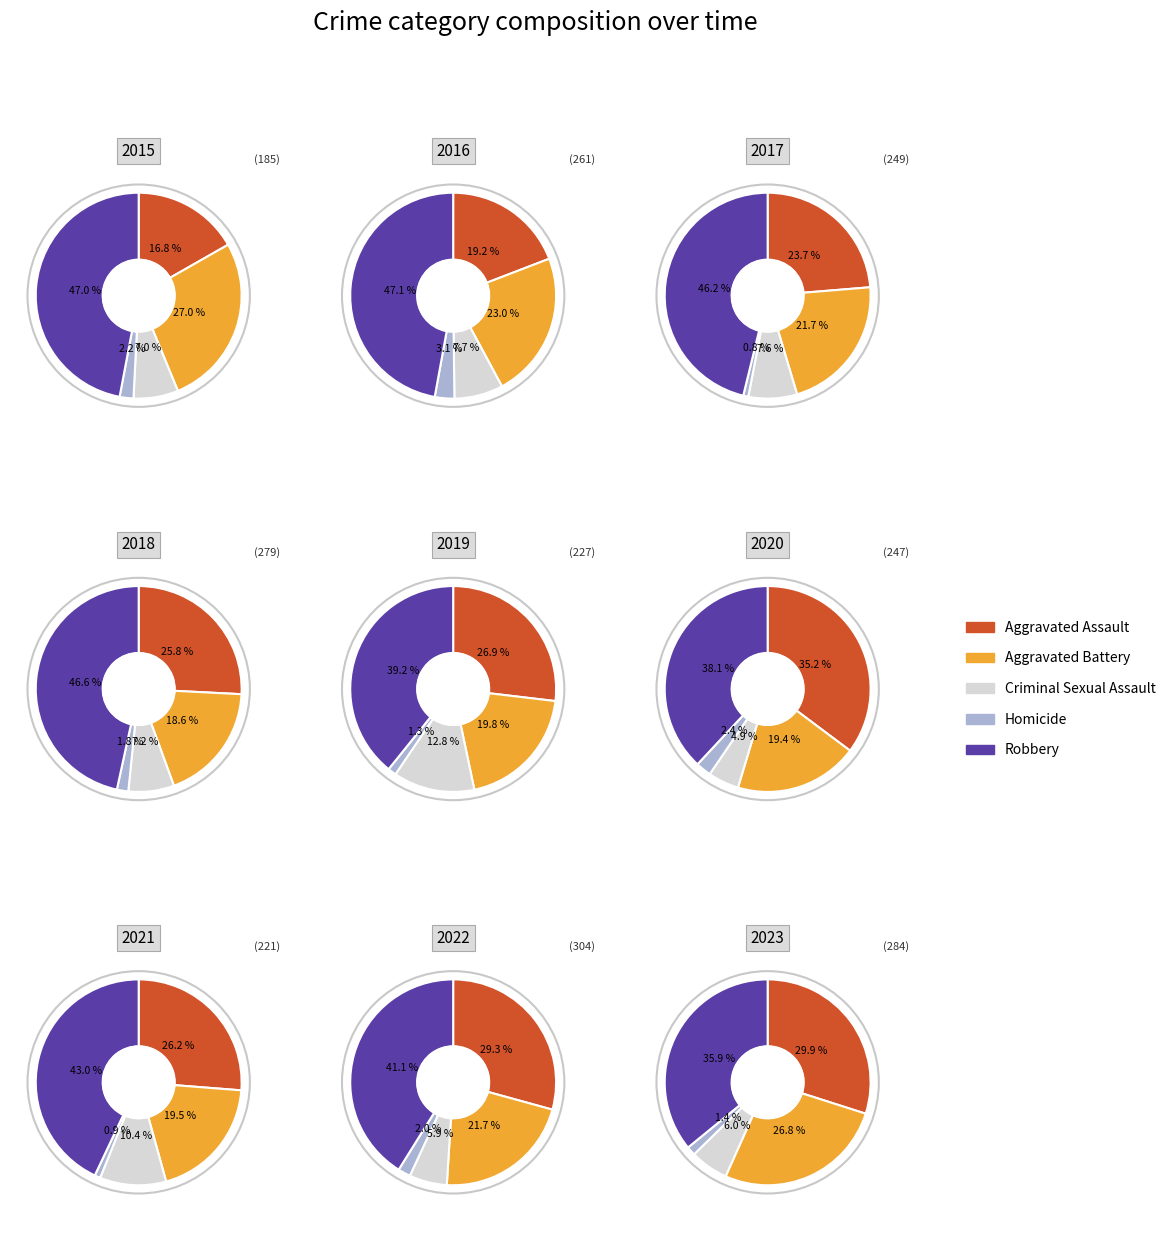

Does 4 account for over 50% of the chart?

No